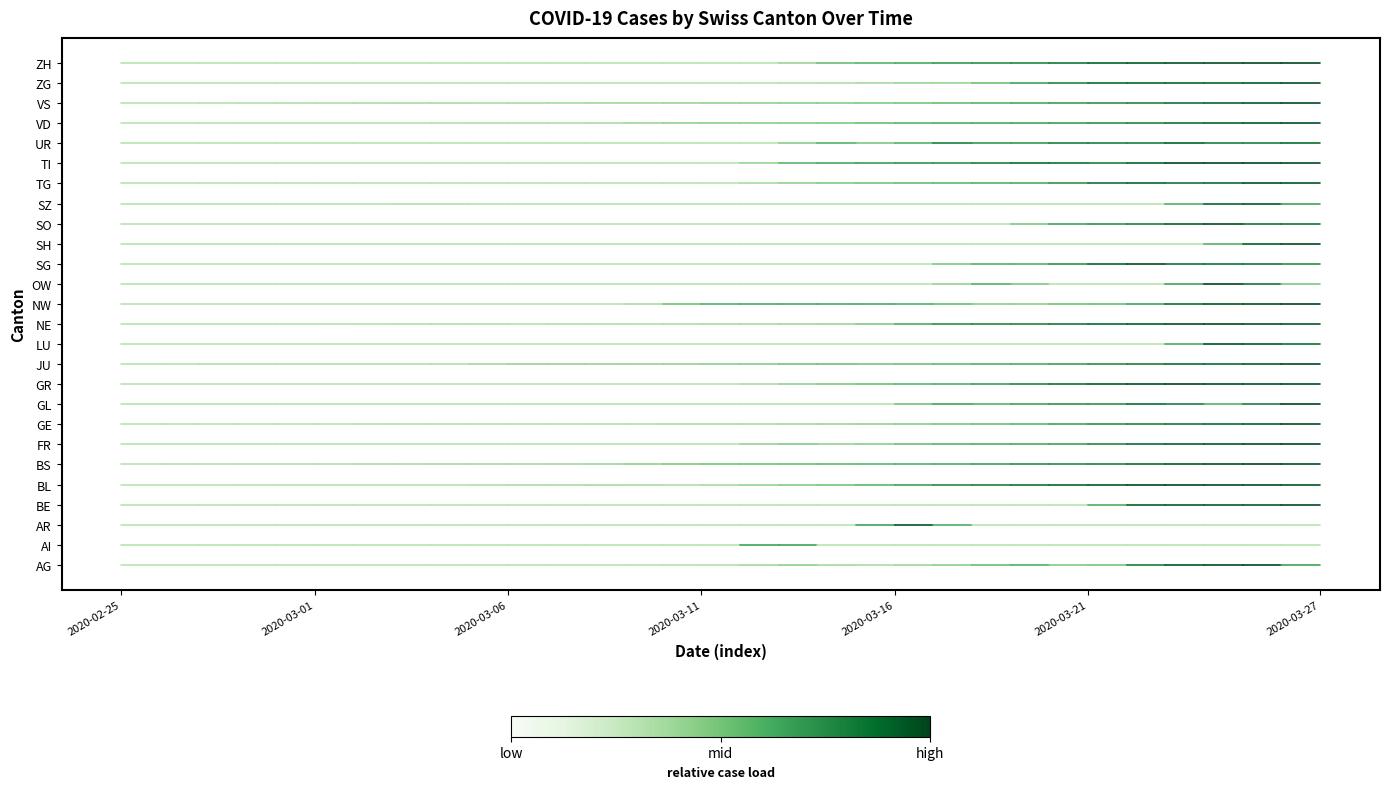

What is the total value across all series at 2020-02-25?

325